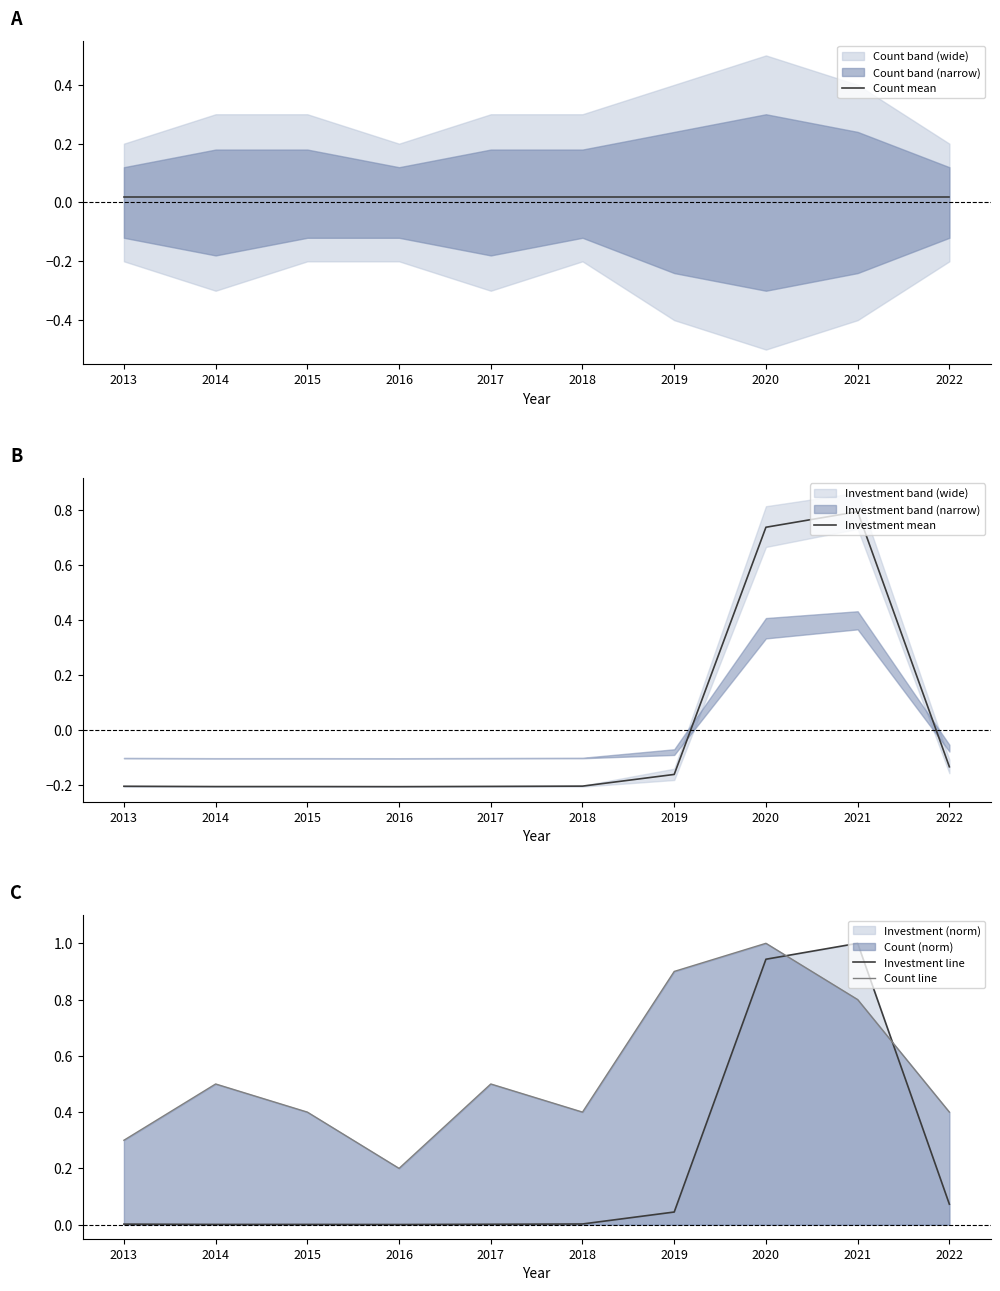

True or false: Investment mean and Investment line cross at least once.

False